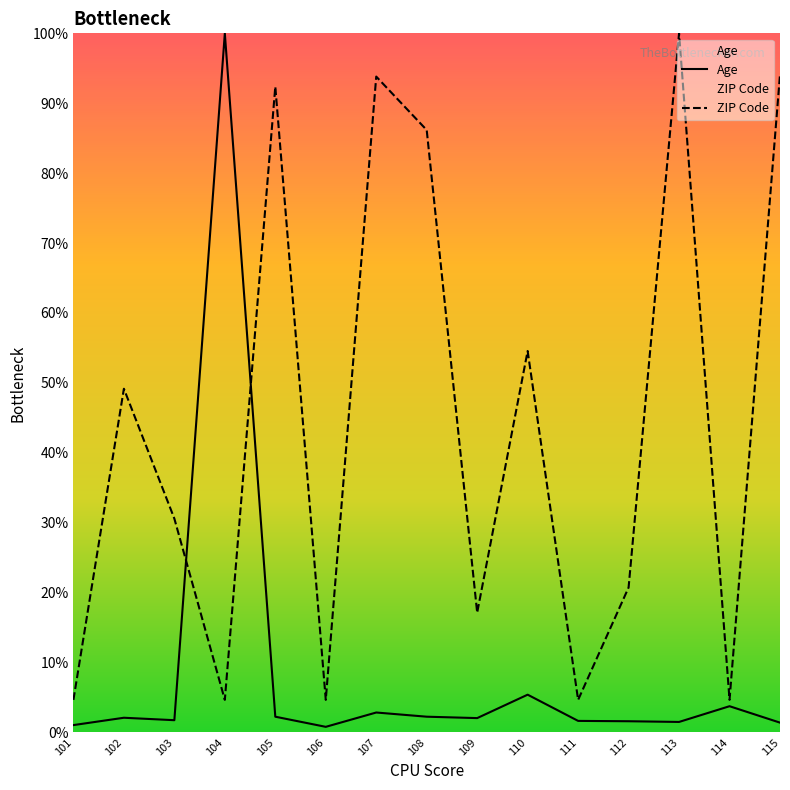

Which series has the largest total across all categories?

ZIP Code